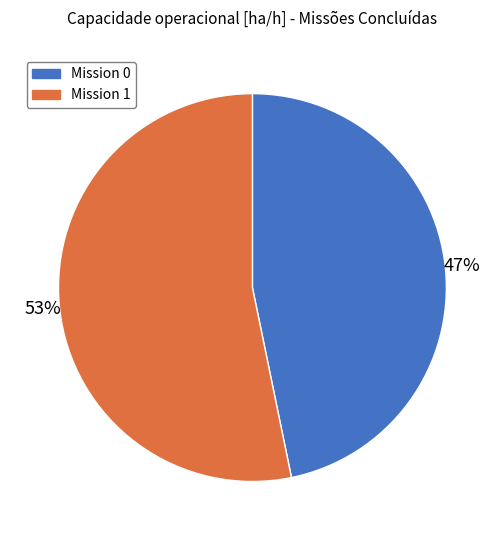

Do Mission 1 and Mission 0 together represent more than half of the pie?

Yes